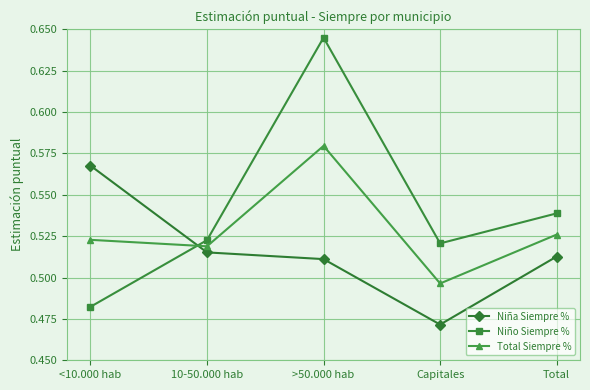

What is the spread (max minus min) of values at >50.000 hab?

0.1